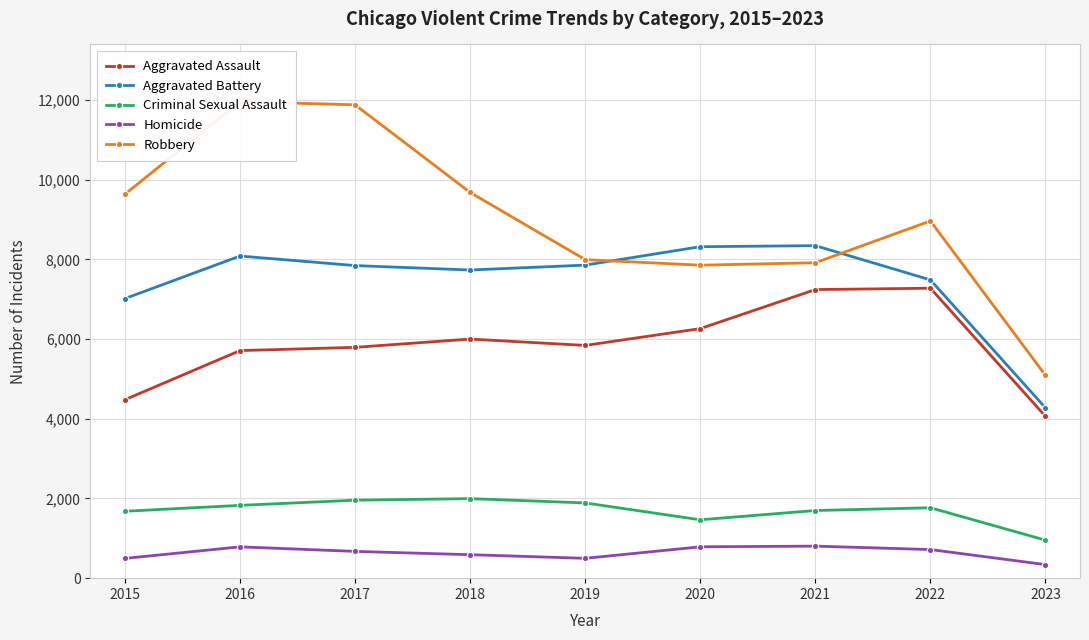

Which series has the widest spread of values?

Robbery